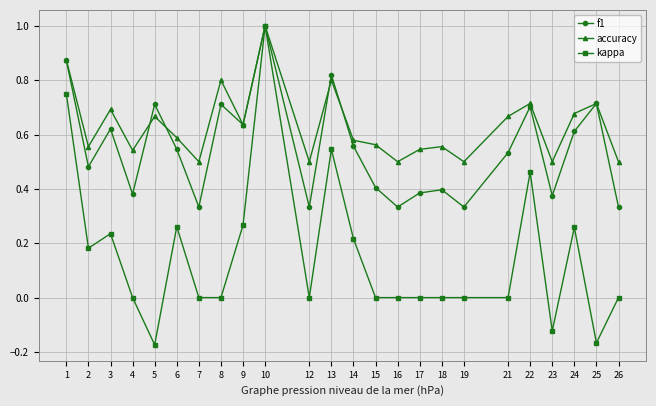

How many kappa values are between 0 and 1?

21